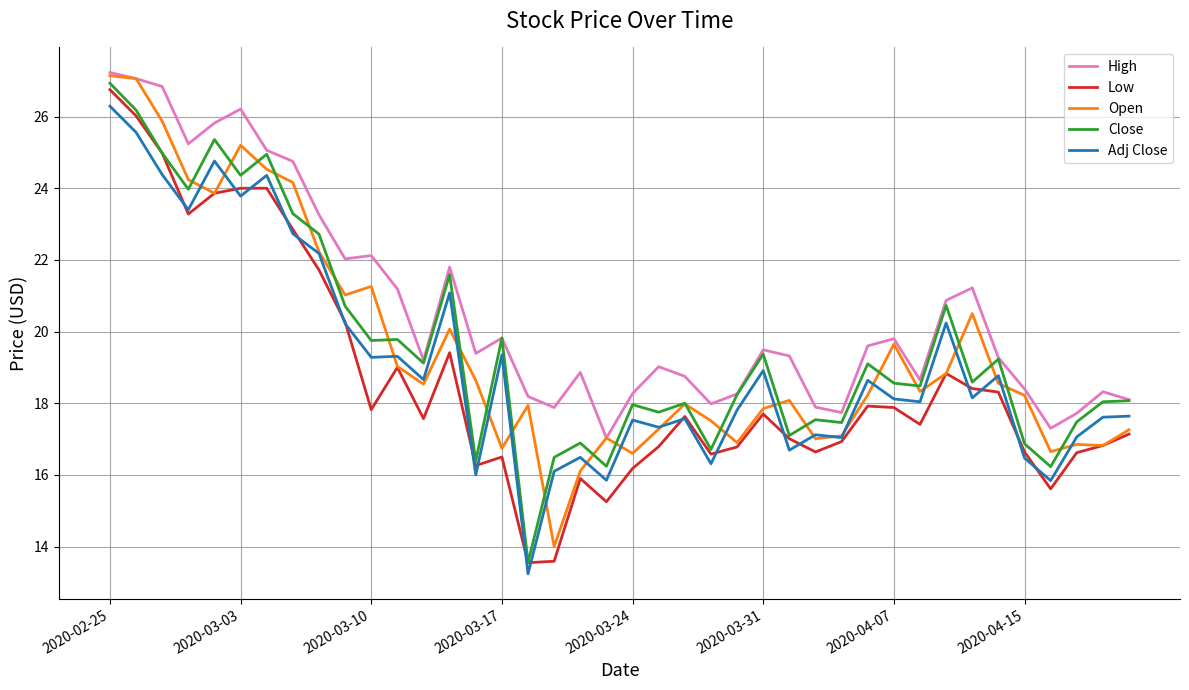

Does the chart display data point markers on the line(s)?

No